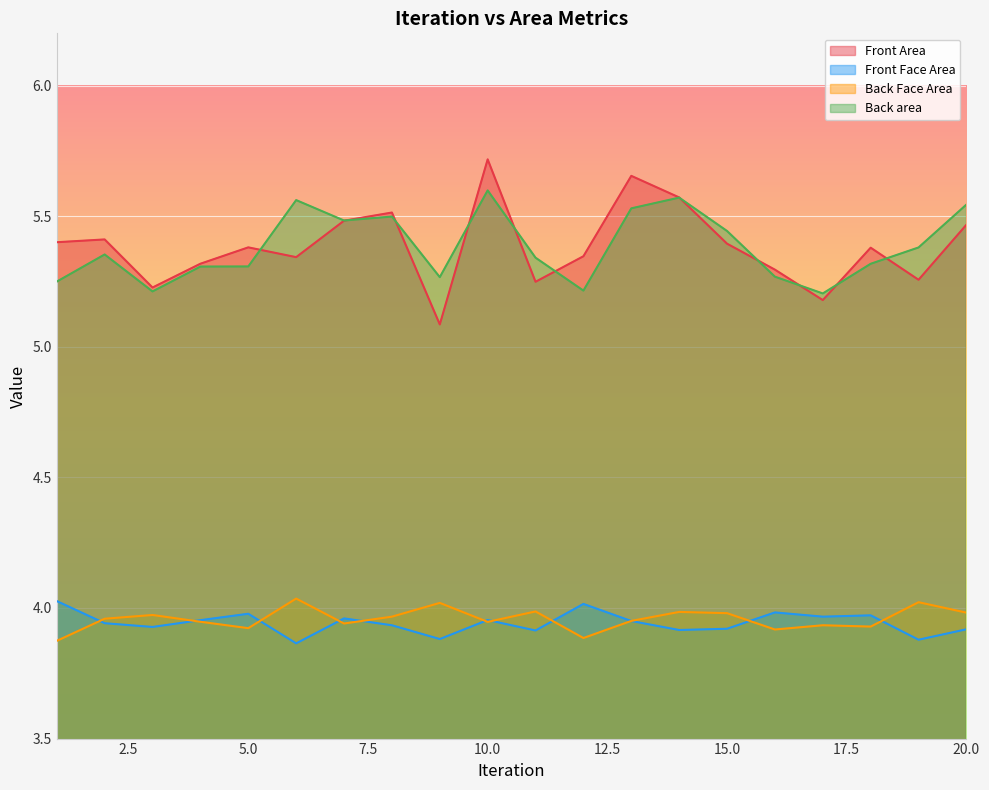

What is the value of the Back area point at the 5th from the left?

5.3